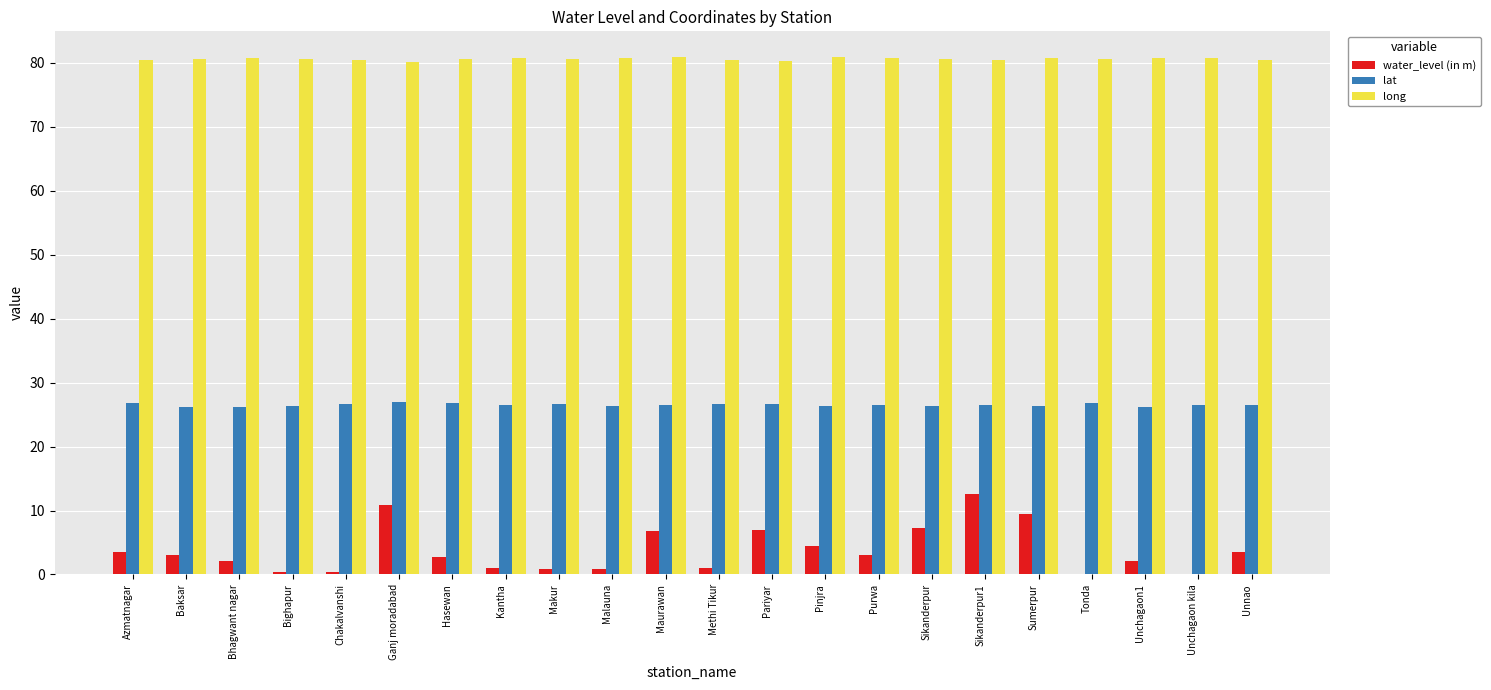

What is the sum of all water_level (in m) values?

82.8